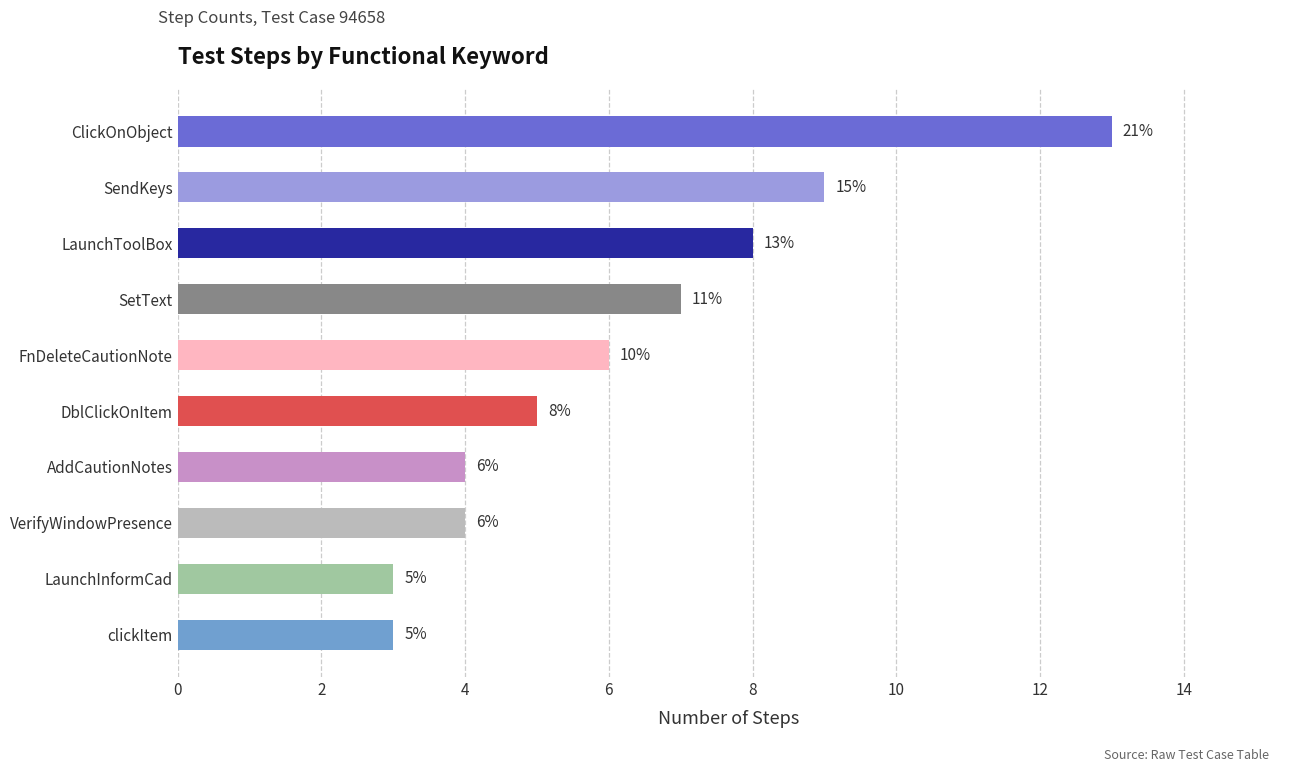

What is the maximum value shown in the chart?

13